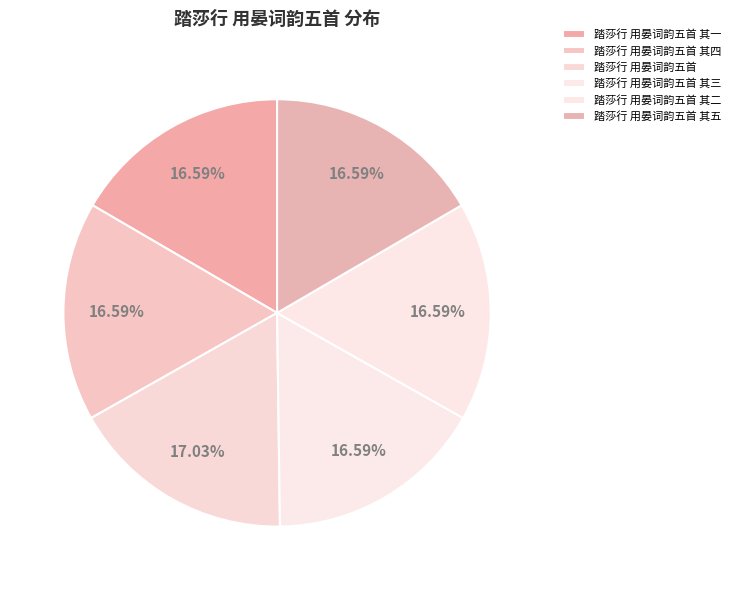

How many slices are in this pie chart?

6